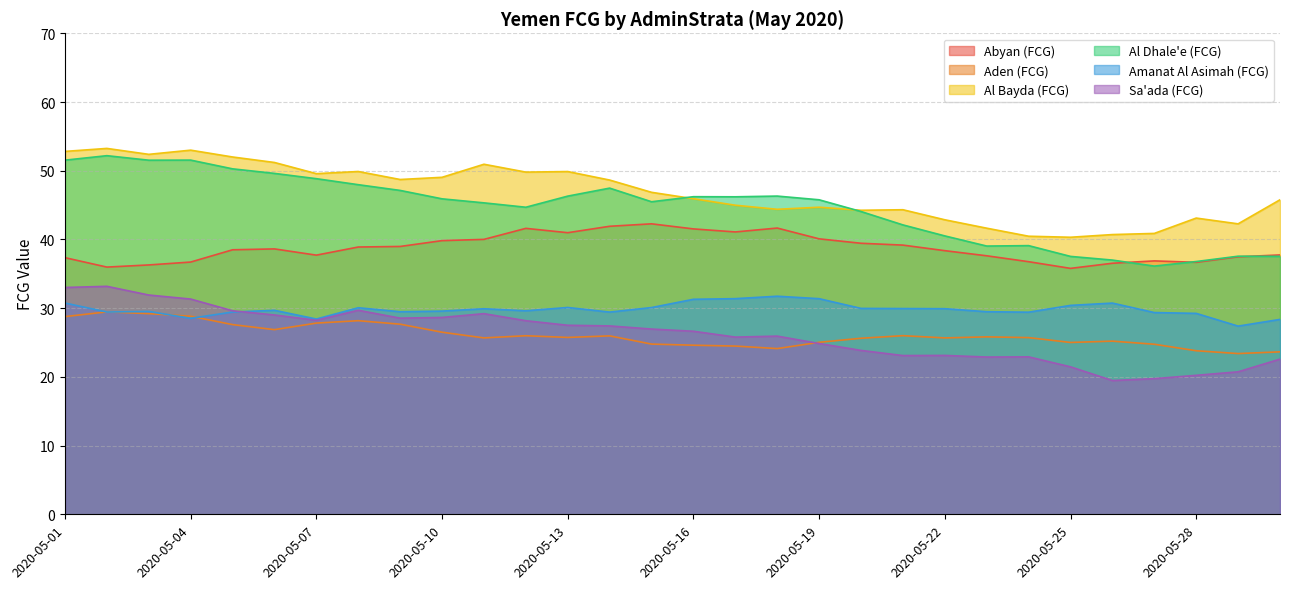

Where do Aden (FCG) and Amanat Al Asimah (FCG) first cross each other?

2020-05-01 and 2020-05-02